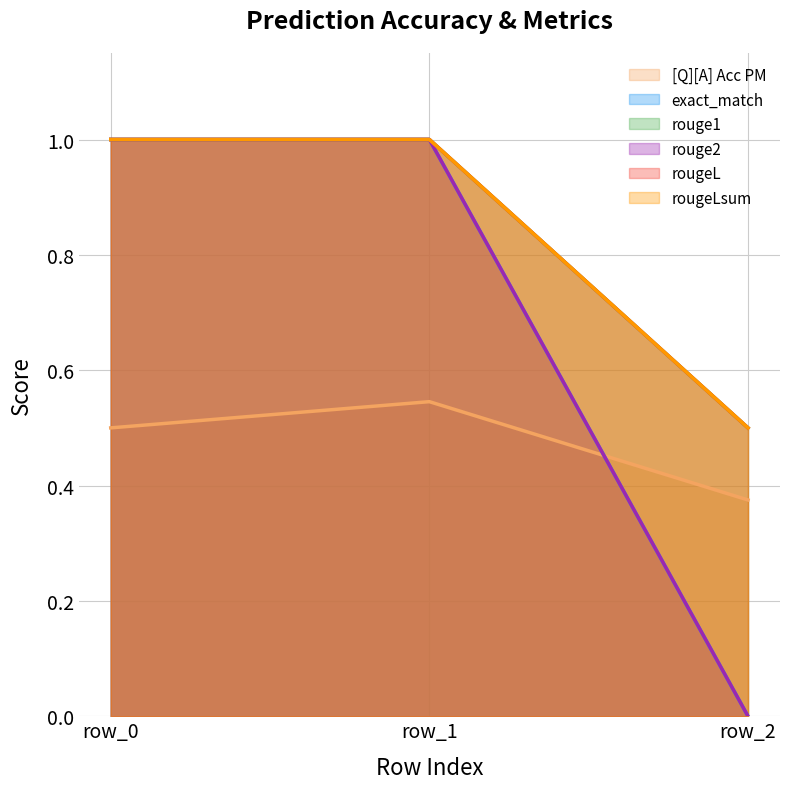

What are all the series names shown in the legend?

[Q][A] Acc PM, exact_match, rouge1, rouge2, rougeL, rougeLsum